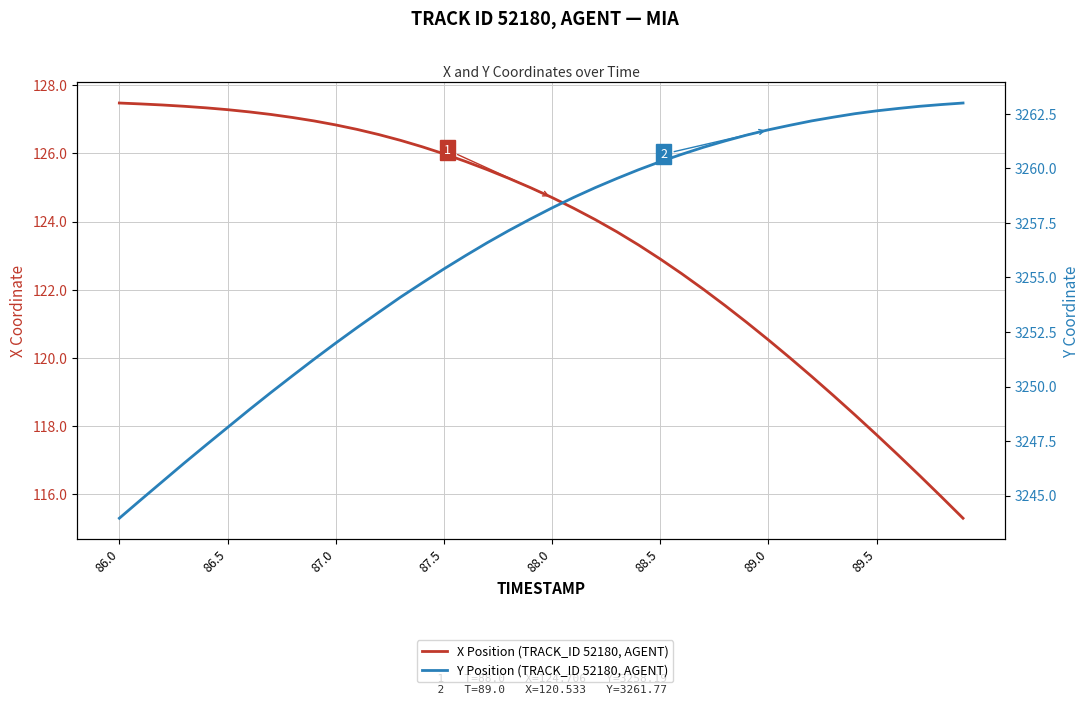

Is it true that X Position (TRACK_ID 52180, AGENT) equals 229.0 at 87.5?

False